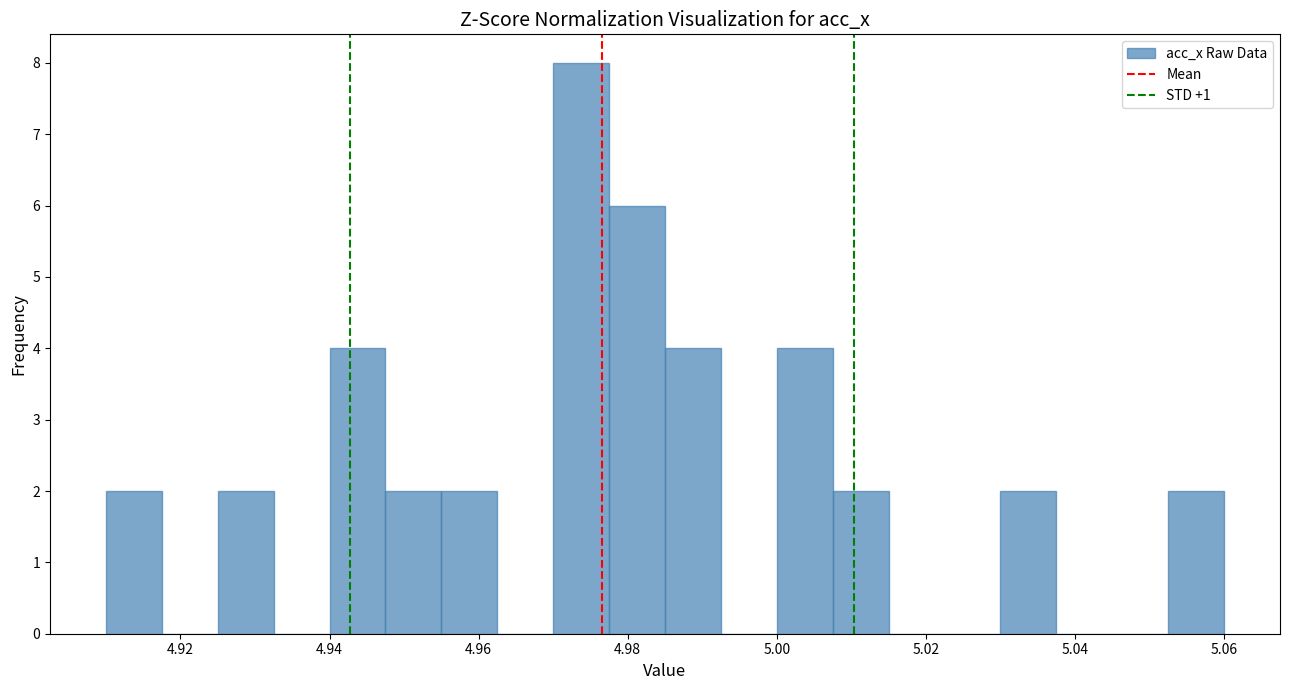

Around what value on the x-axis is the tallest bar? Give the approximate position of its centre, as read against the axis.

4.974